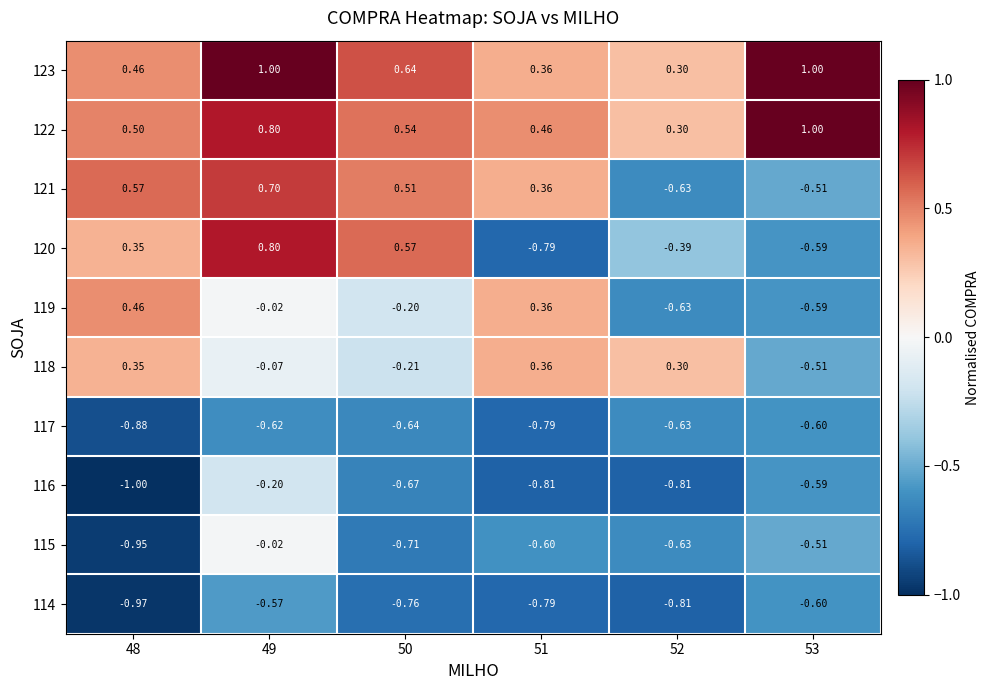

Is the value of 117 at 49 greater than the value of 115 at 51?

No